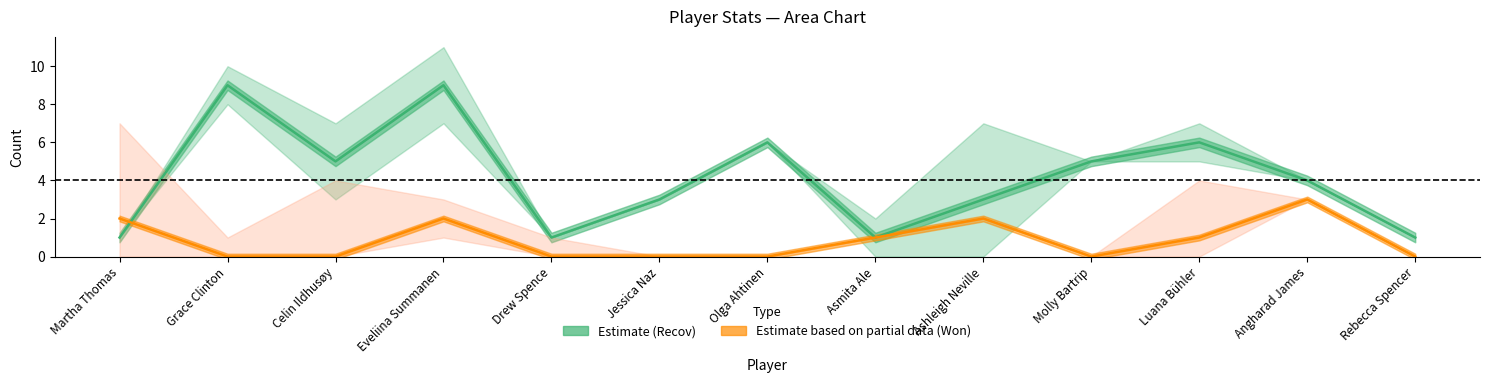

Is this an area chart (filled region under the line)?

No